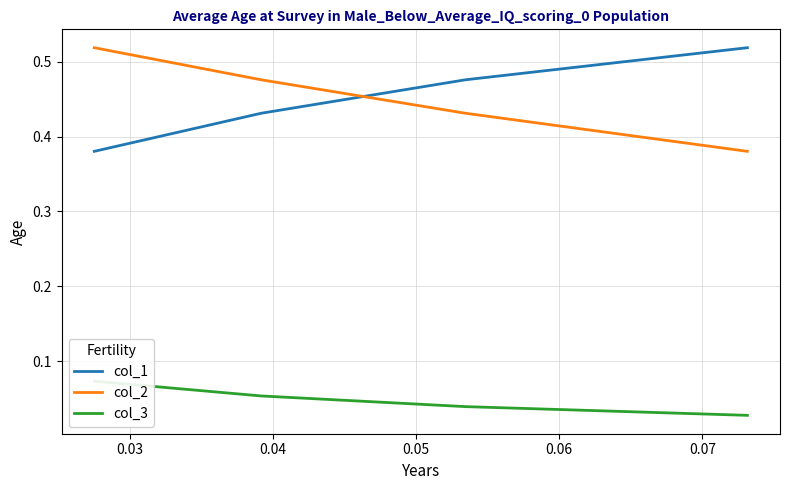

What value does the col_1 series have at 0.05?

0.4